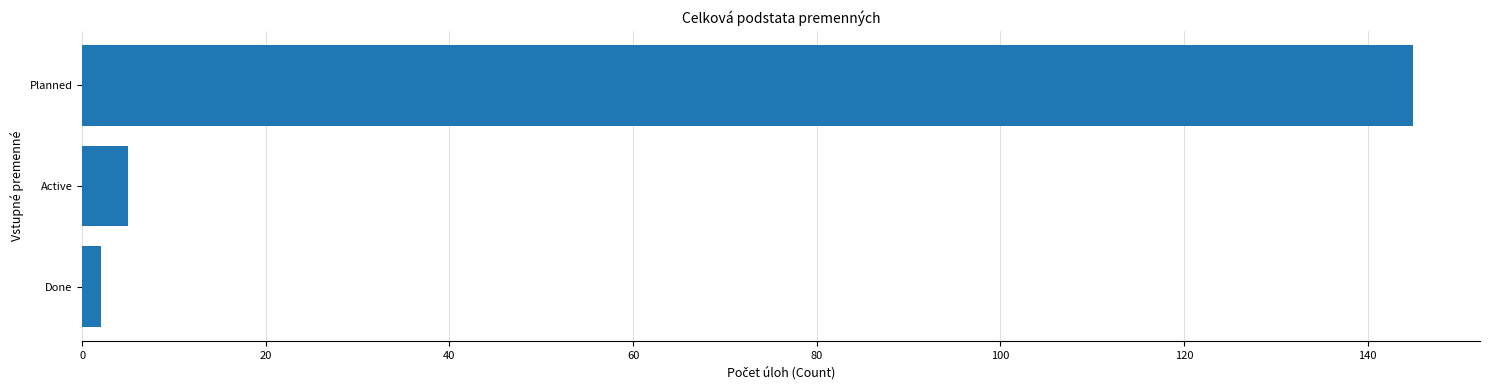

Where is the data nearest to the value 73?

Active